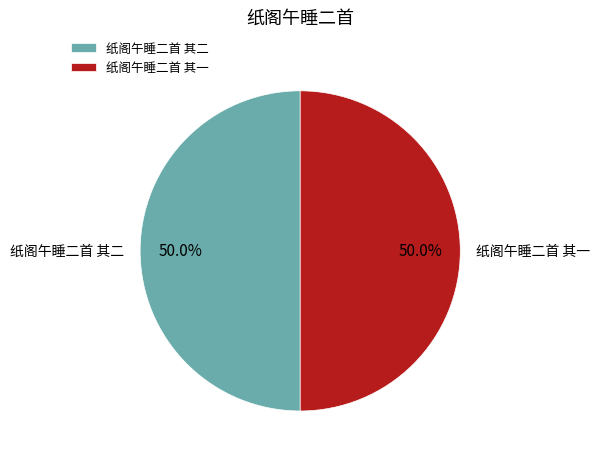

To the nearest percent, what percentage of the pie is 纸阁午睡二首 其二?

50%